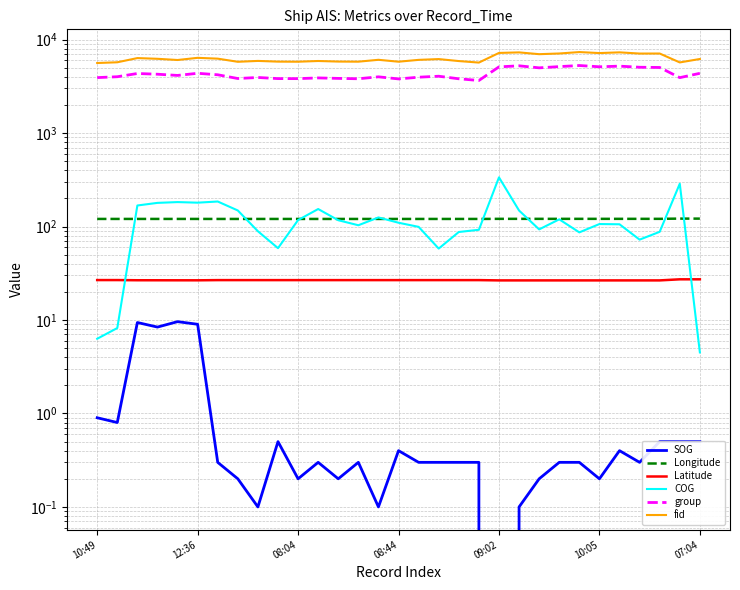

How many lines are shown in the chart?

6